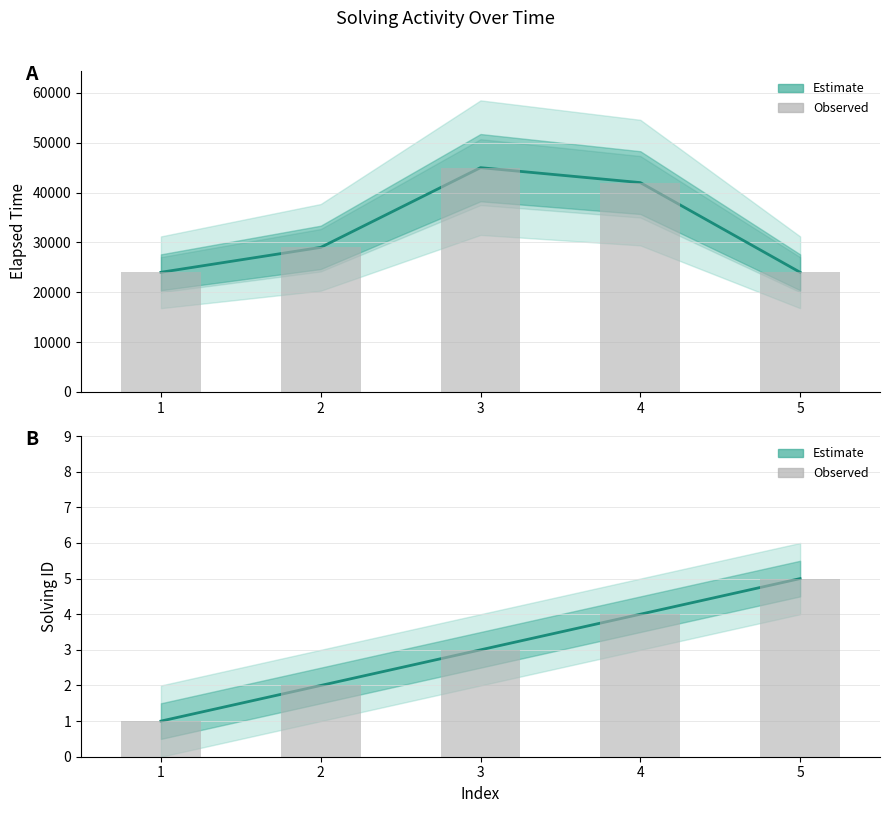

Rank the series by their average value, from lowest to highest.

solving_id, elapsed_time